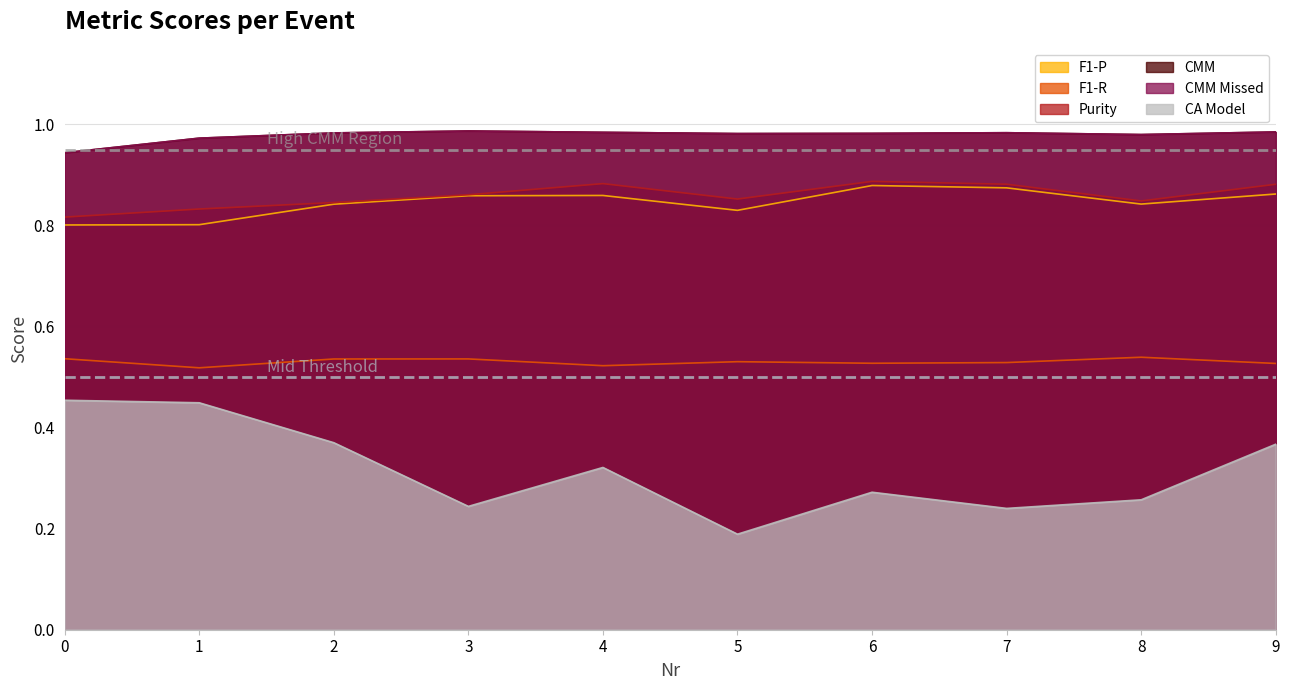

What is the total value across all series at 7?

4.5